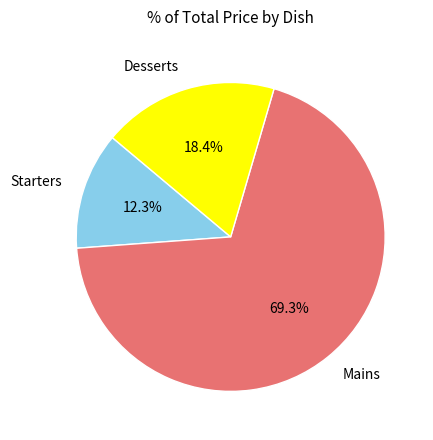

Is Starters the majority of the pie?

No